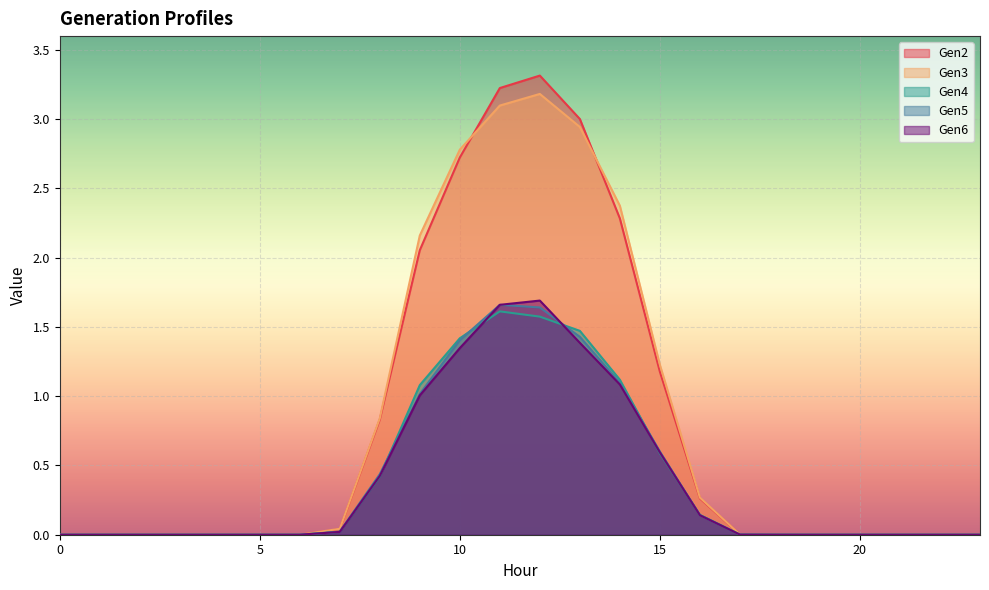

At which category is the sum across all series the highest?

12